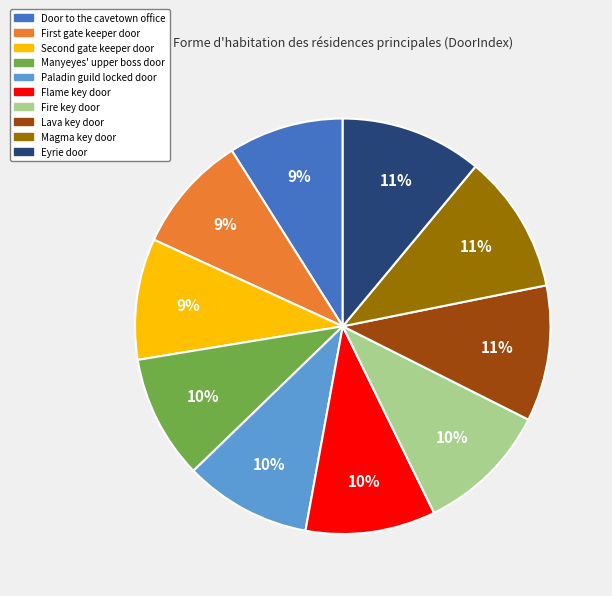

Do Manyeyes' upper boss door and Paladin guild locked door together represent more than half of the pie?

No